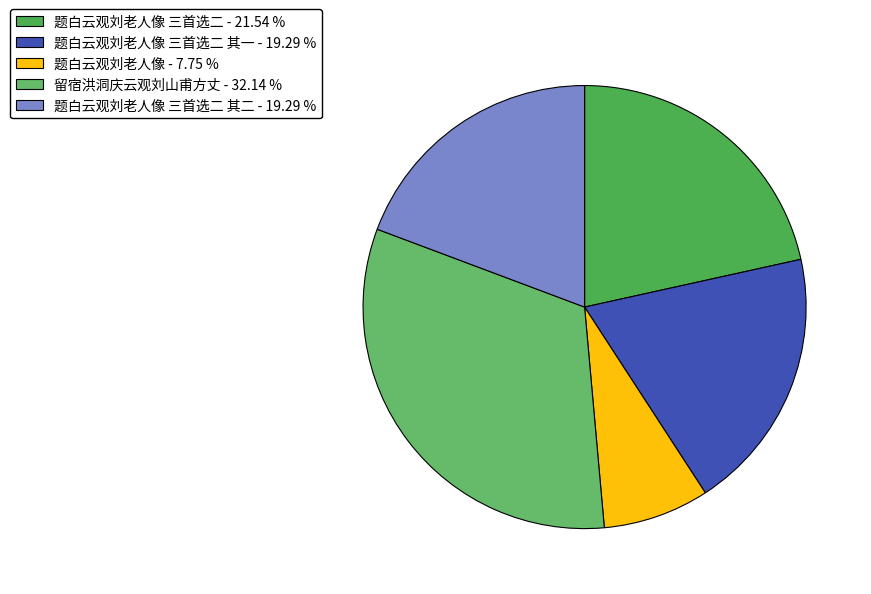

Does any single category account for the majority?

No